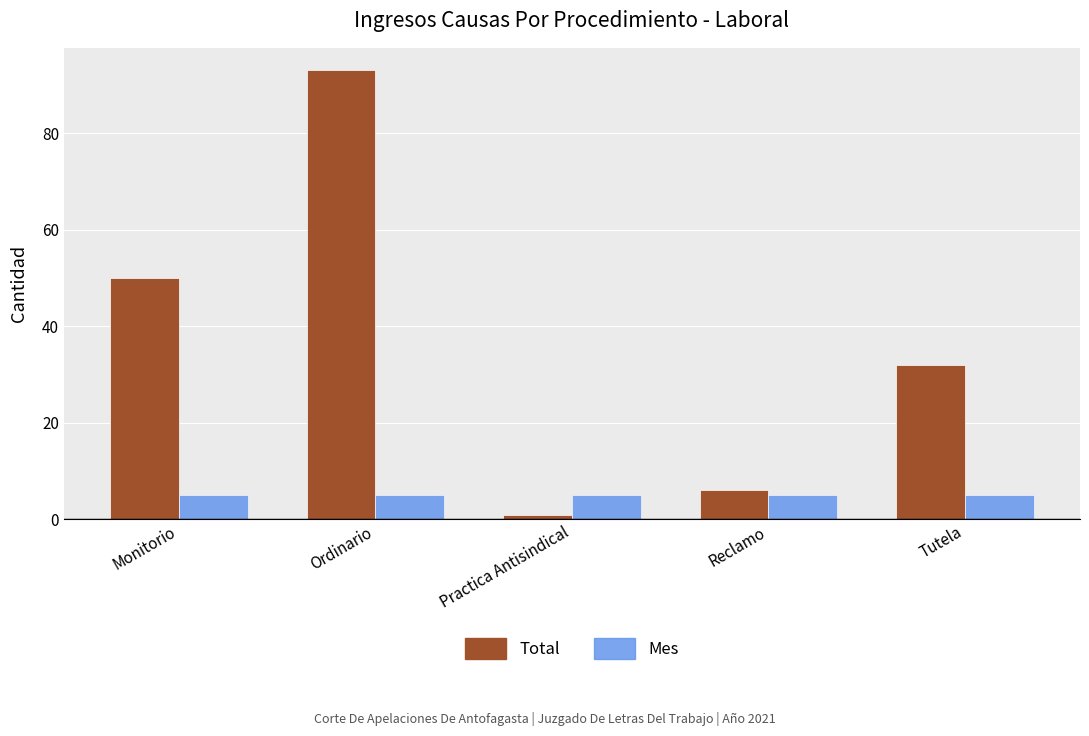

What is the highest value of the Total series?

93